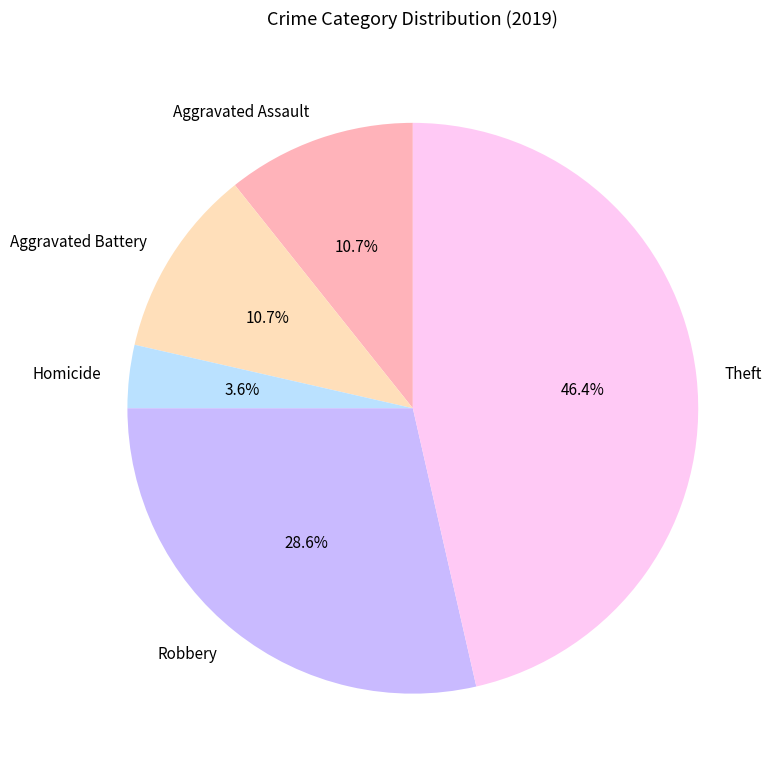

What percentage is the Aggravated Battery slice, to the nearest percent?

11%